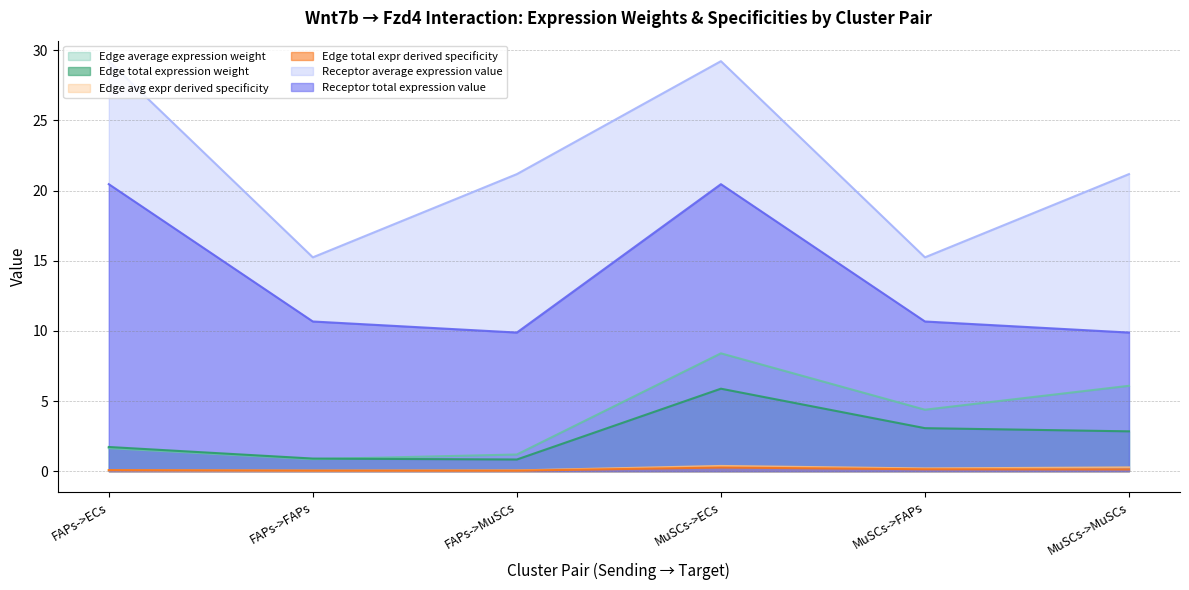

List the labels in order of Edge total expr derived specificity value, smallest first.

FAPs->MuSCs, FAPs->FAPs, FAPs->ECs, MuSCs->MuSCs, MuSCs->FAPs, MuSCs->ECs